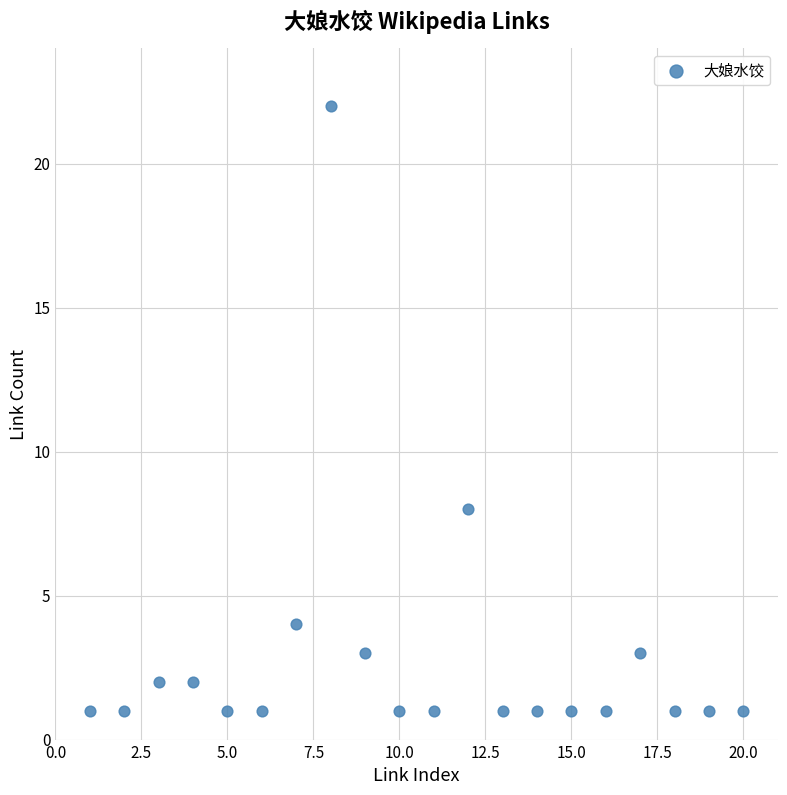

What Y value in the scatter plot is closest to 11?

8